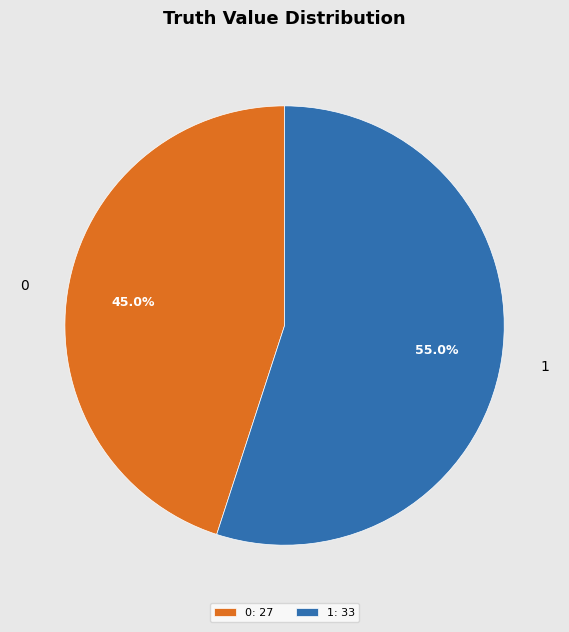

To the nearest percent, what is the difference between the 0 and 1 slice percentages?

10%